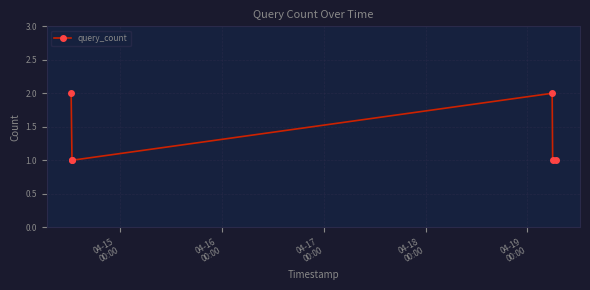

How many interior local peaks (higher than both neighbors) does the data have?

1